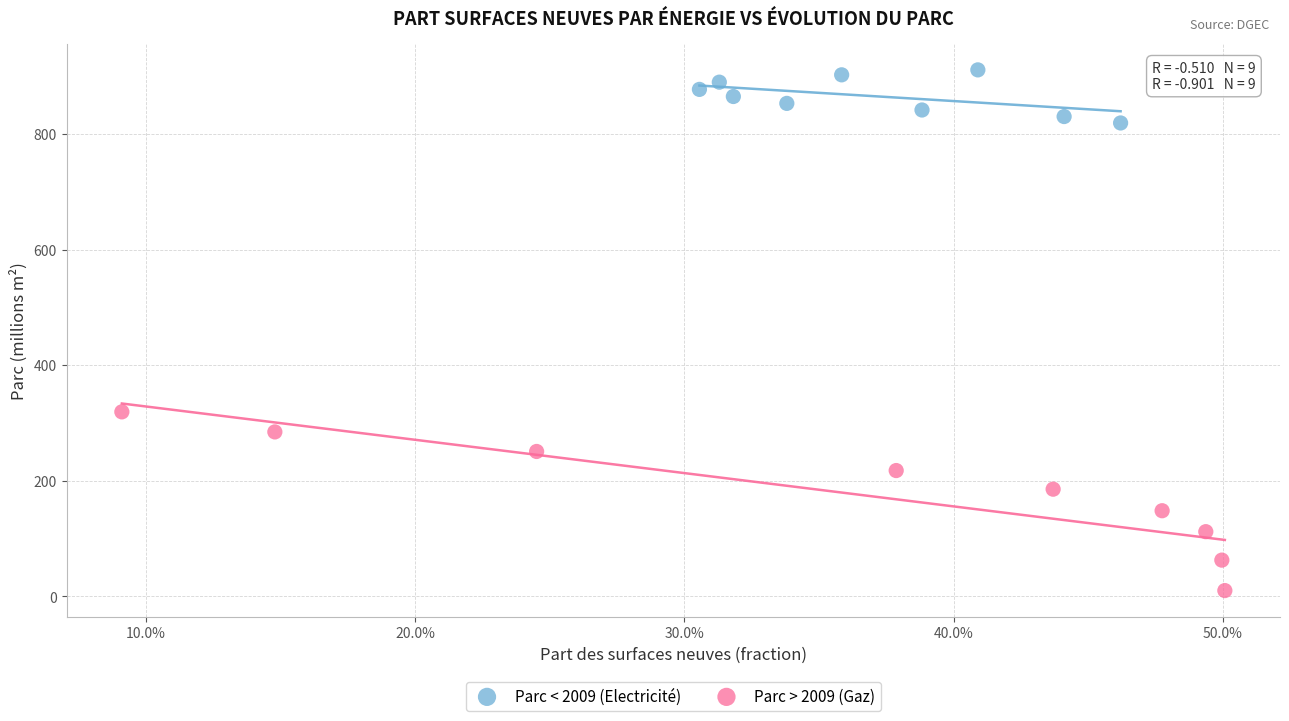

Which series reaches the maximum Y coordinate?

Parc < 2009 (Electricité)